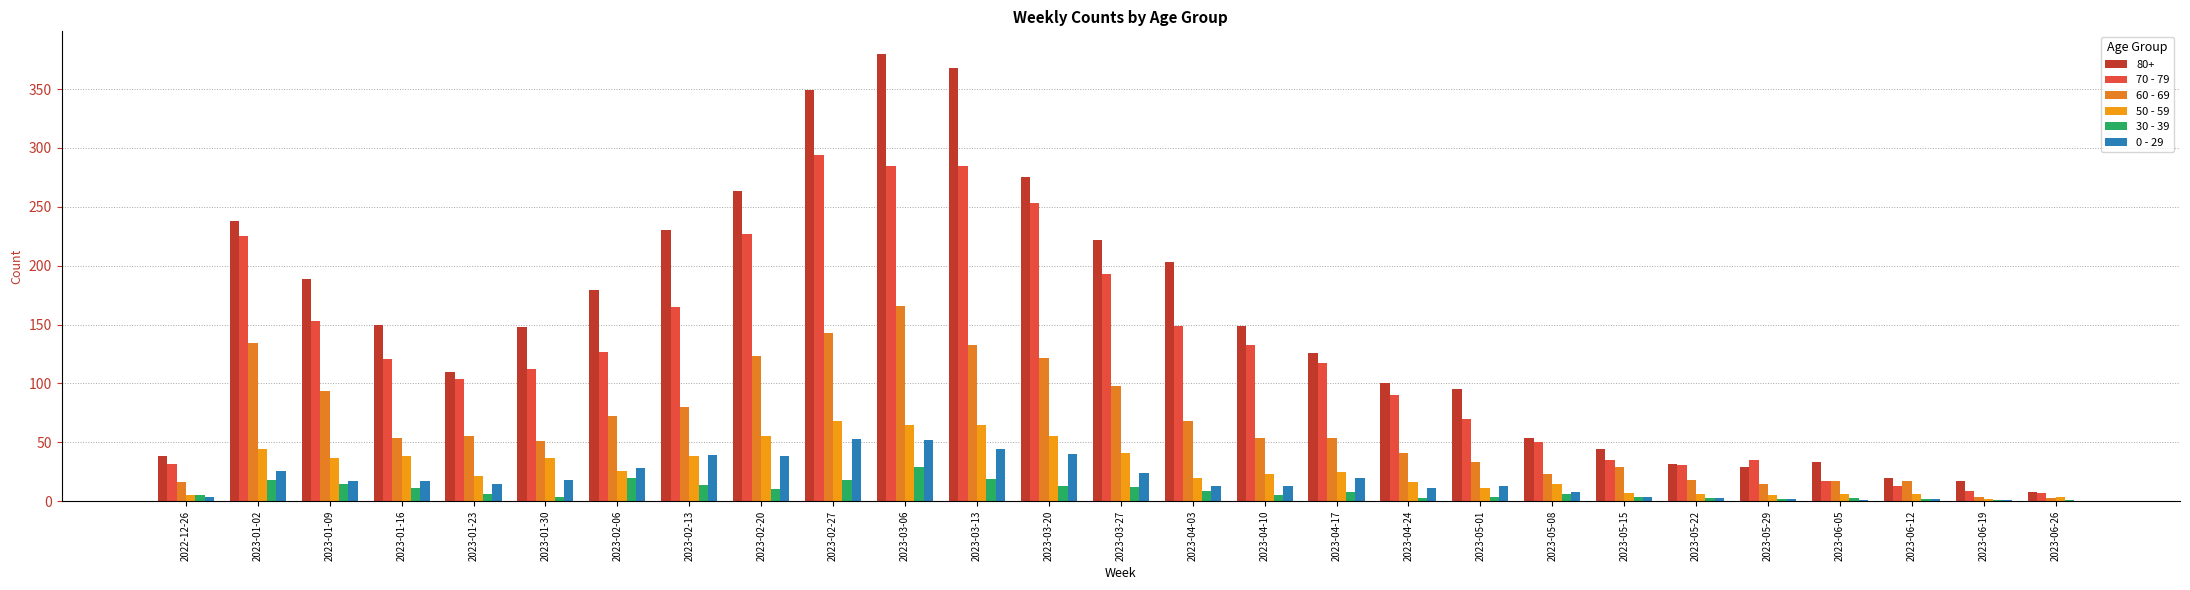

Does the chart contain stacked bars?

No